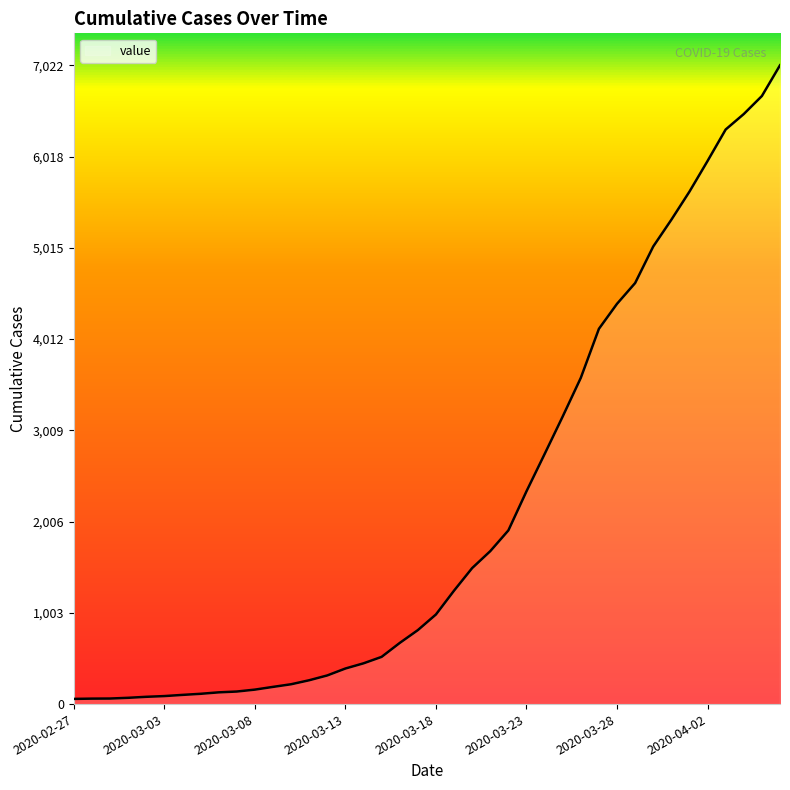

What is the greatest value displayed?

7022